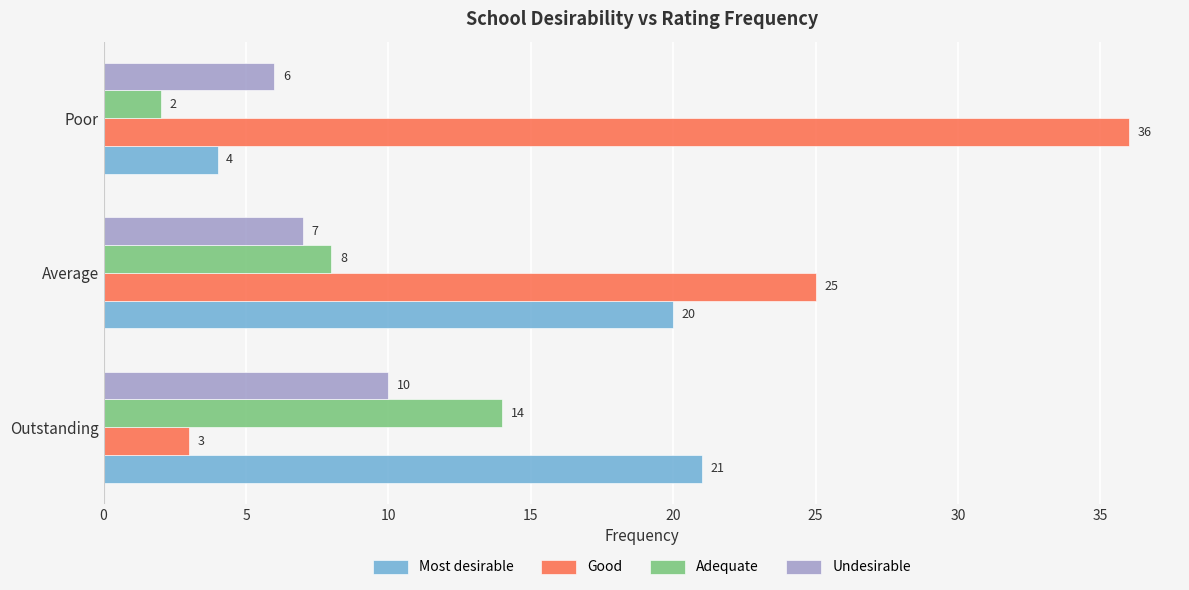

What value does the Undesirable series have at Average?

7